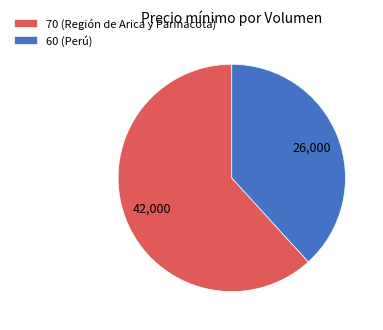

Rank the categories by value from highest to lowest.

70 (Región de Arica y Parinacota), 60 (Perú)